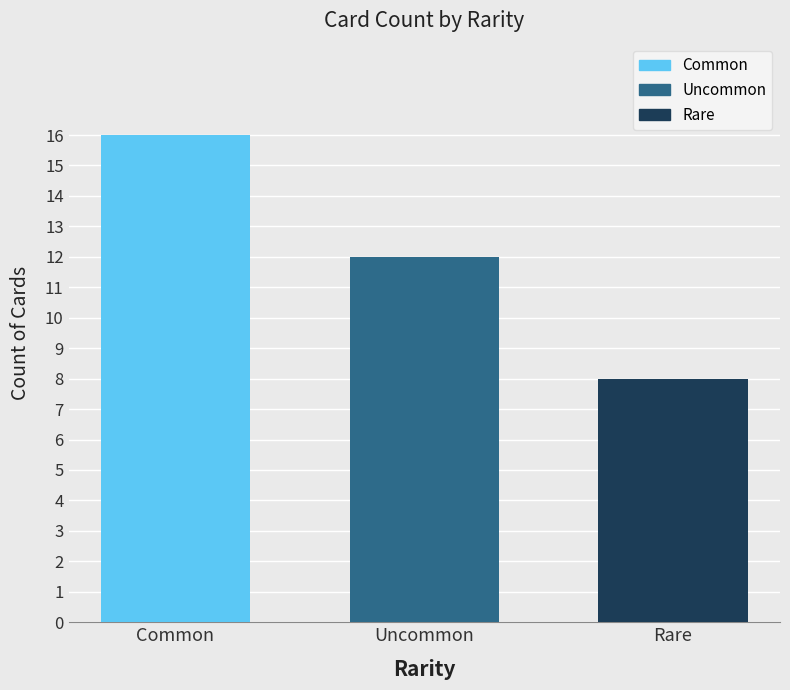

What is the label of the 3rd bar from the left?

Rare